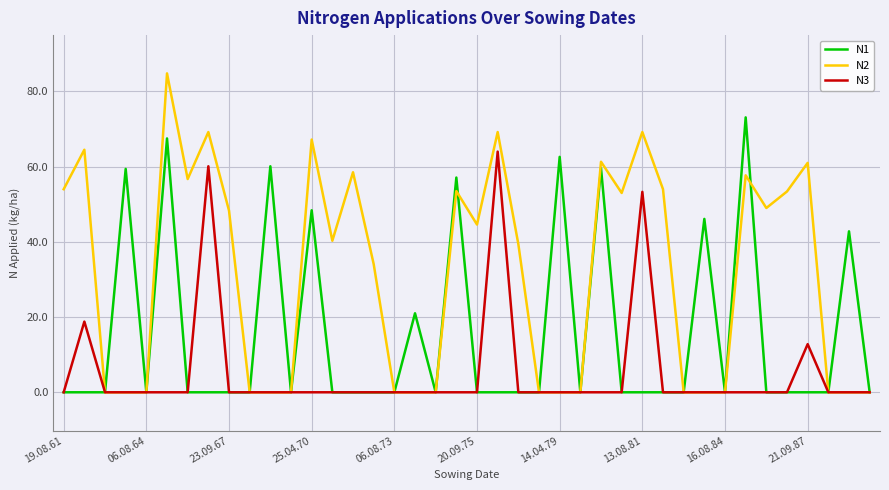

Which series has the largest total across all categories?

N2